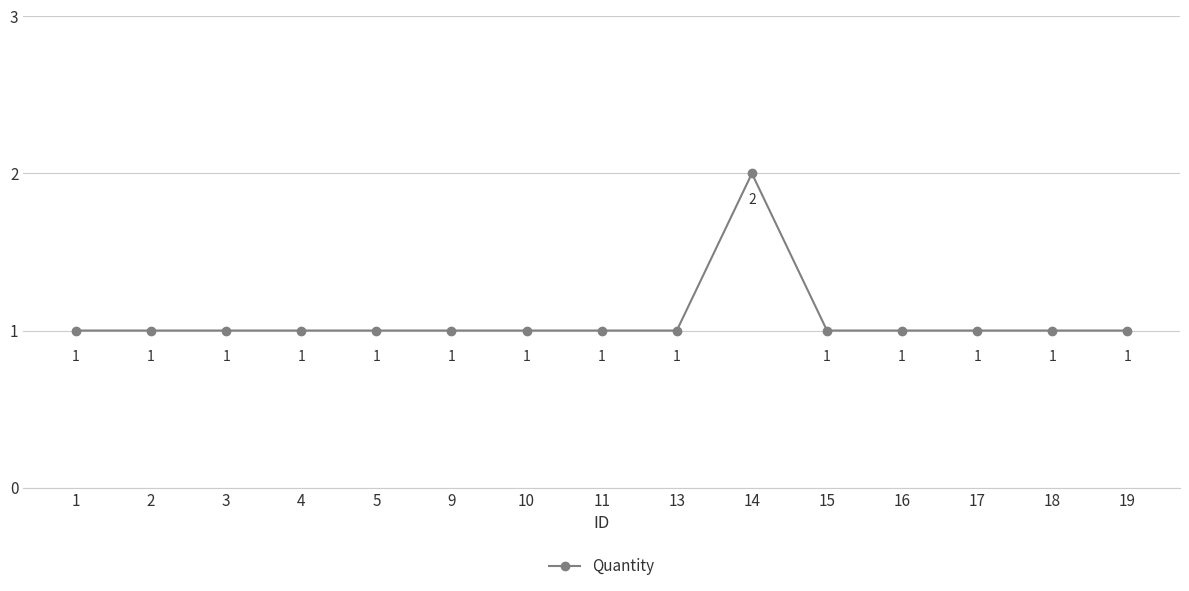

At which category does the chart reach its peak across all series?

14